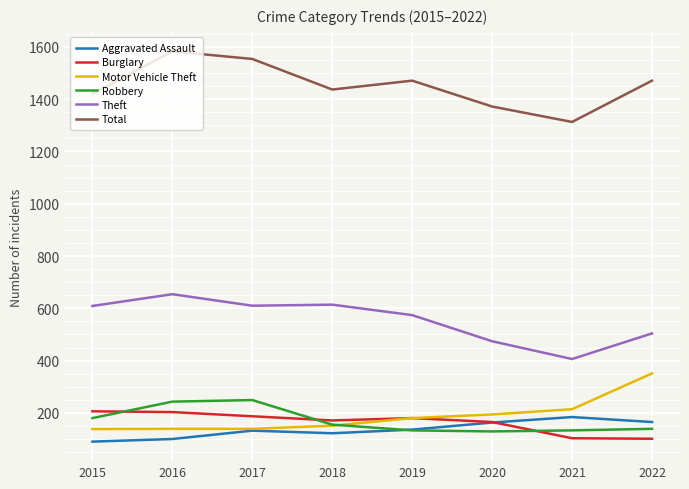

At which label does Burglary first exceed 180?

2015